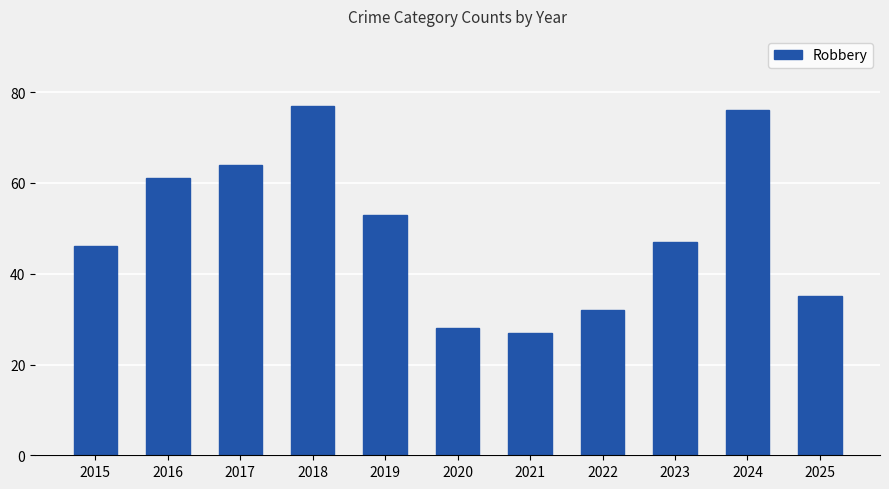

What is the value of the 1st bar from the left?

46